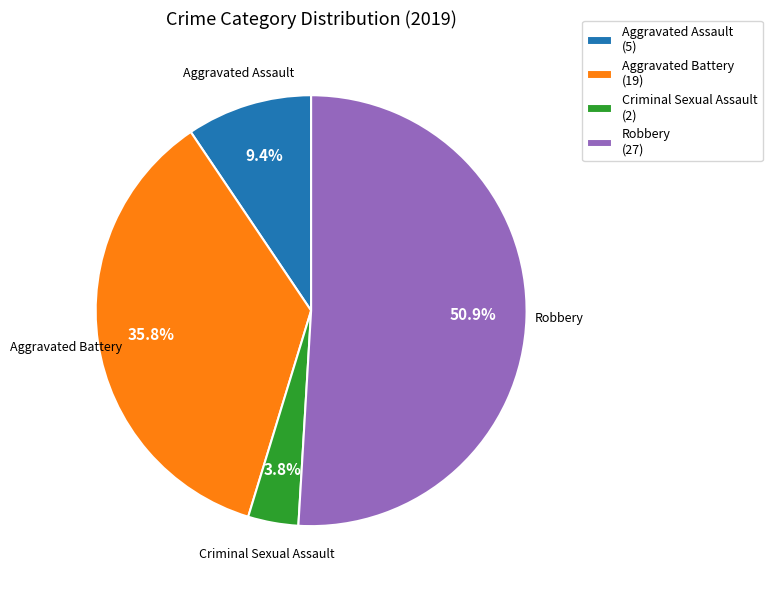

Which slice is the largest?

Robbery (27)